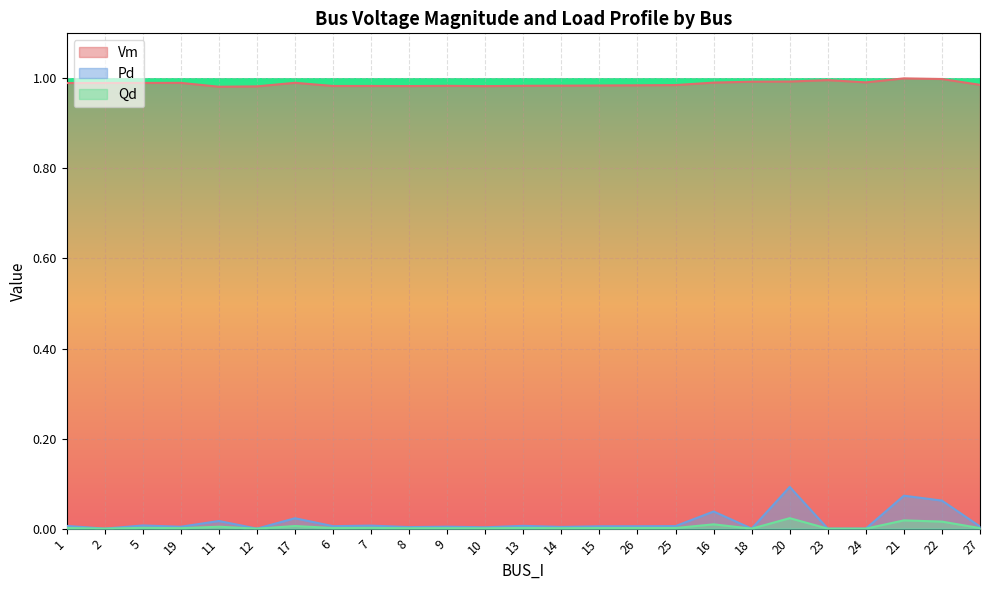

At which label is Vm closest to 0?

11